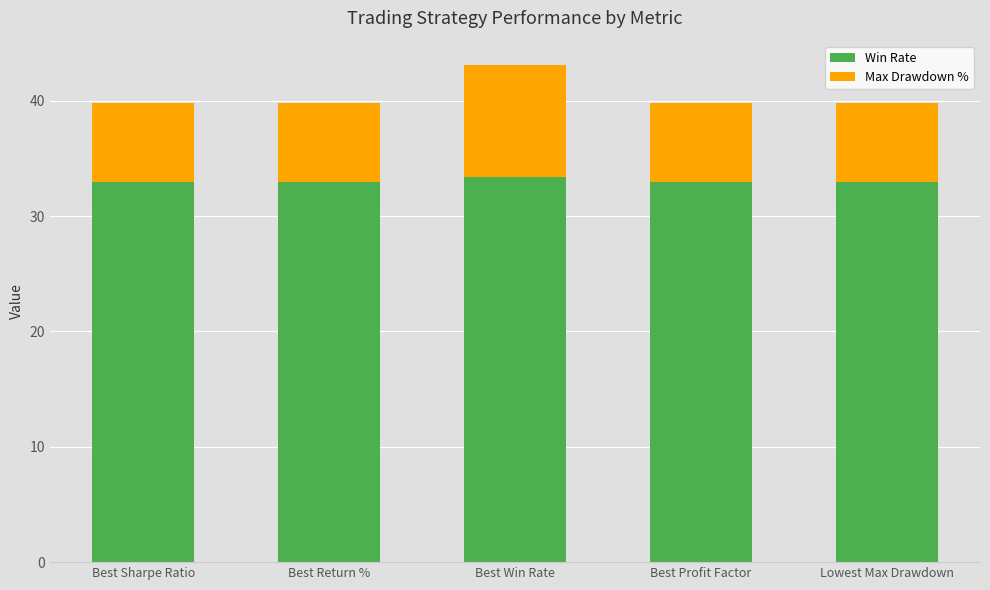

What is the sum of all Win Rate values?

165.0